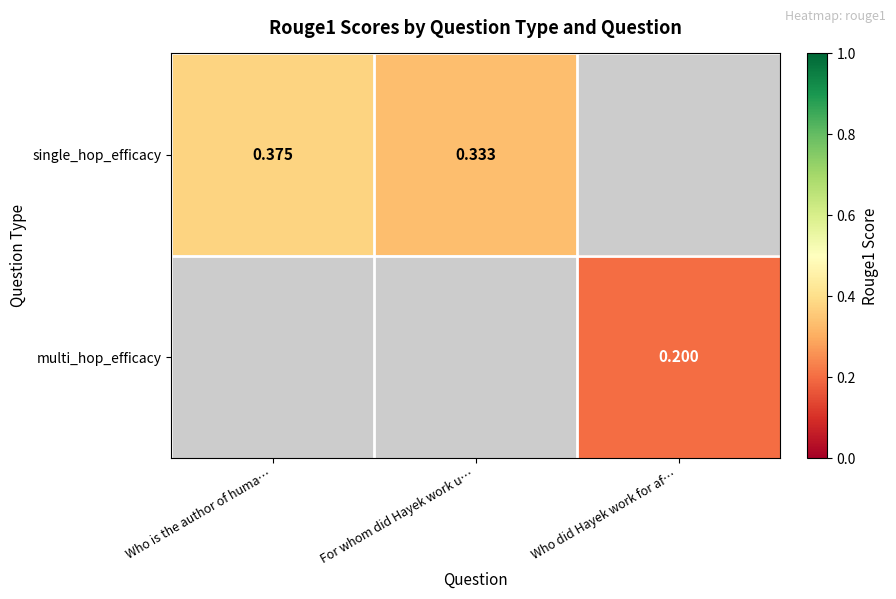

True or false: multi_hop_efficacy has a value of 0.1 at Who did Hayek work for af….

False